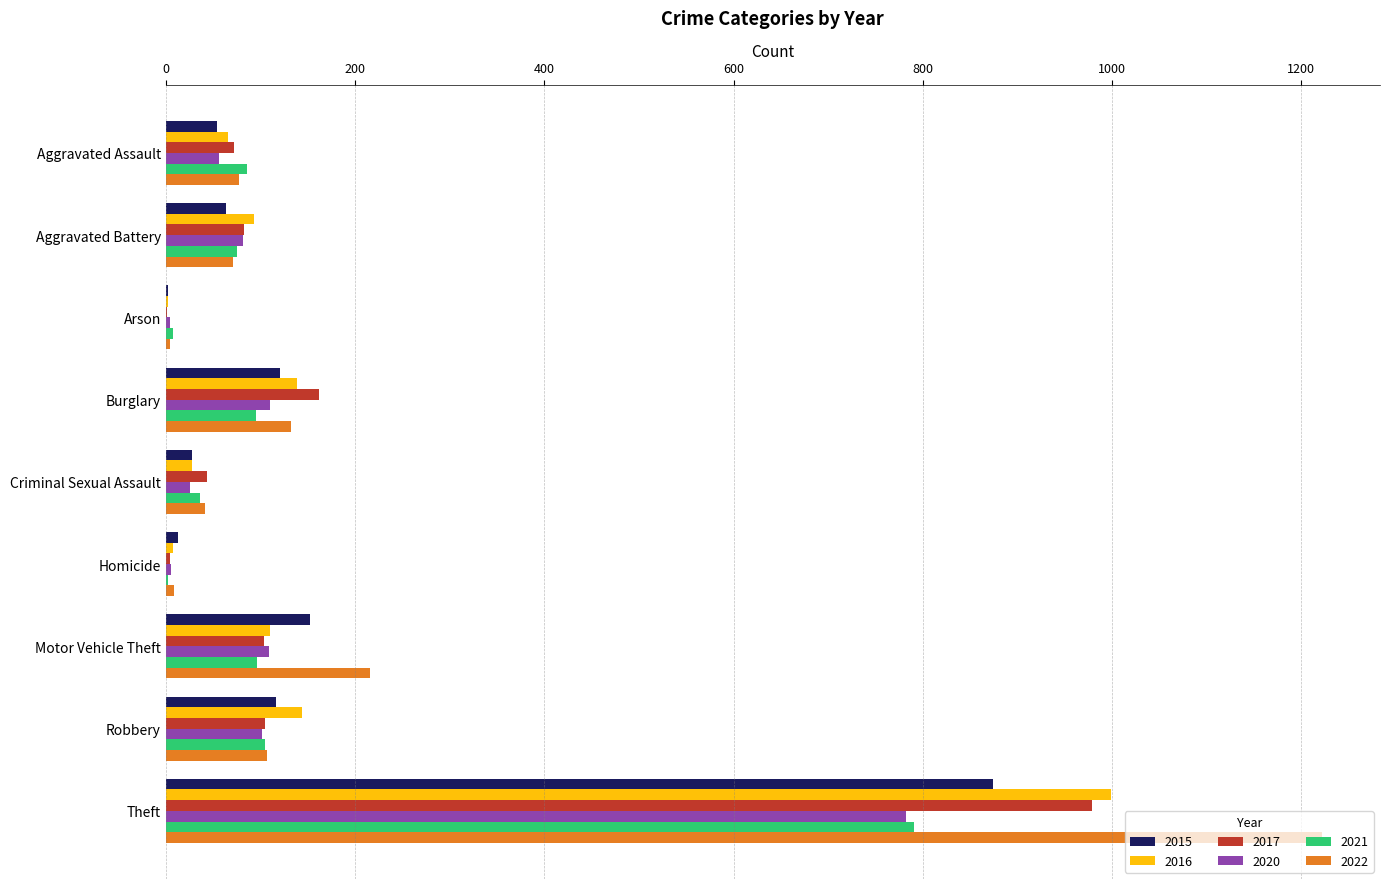

How many distinct data groups are displayed?

6